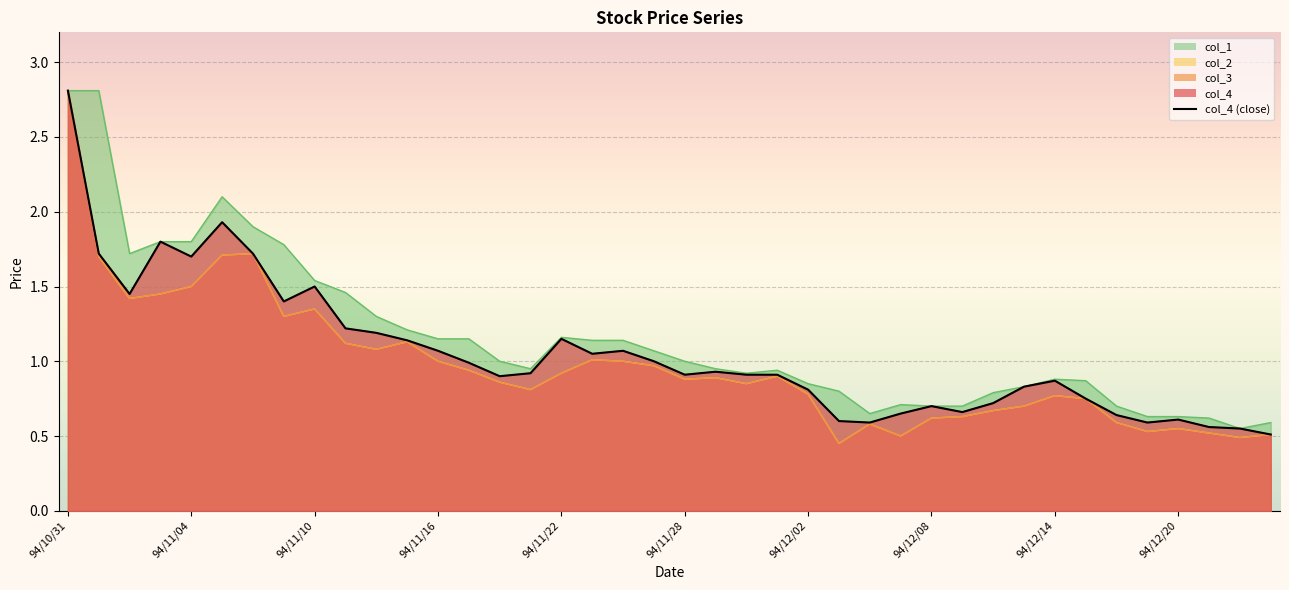

How many interior local peaks (higher than both neighbors) does the data have?

9